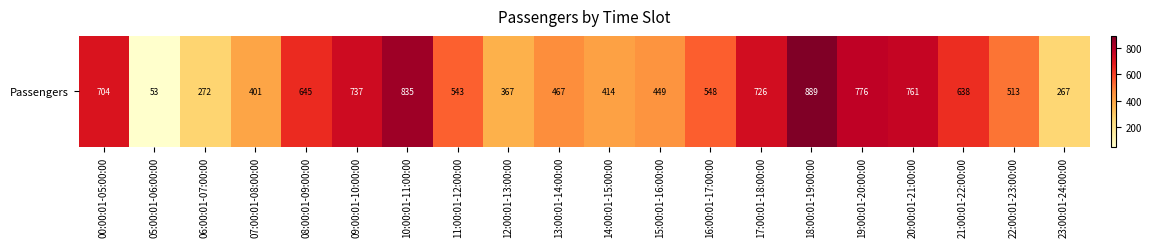

What is the greatest value displayed?

889